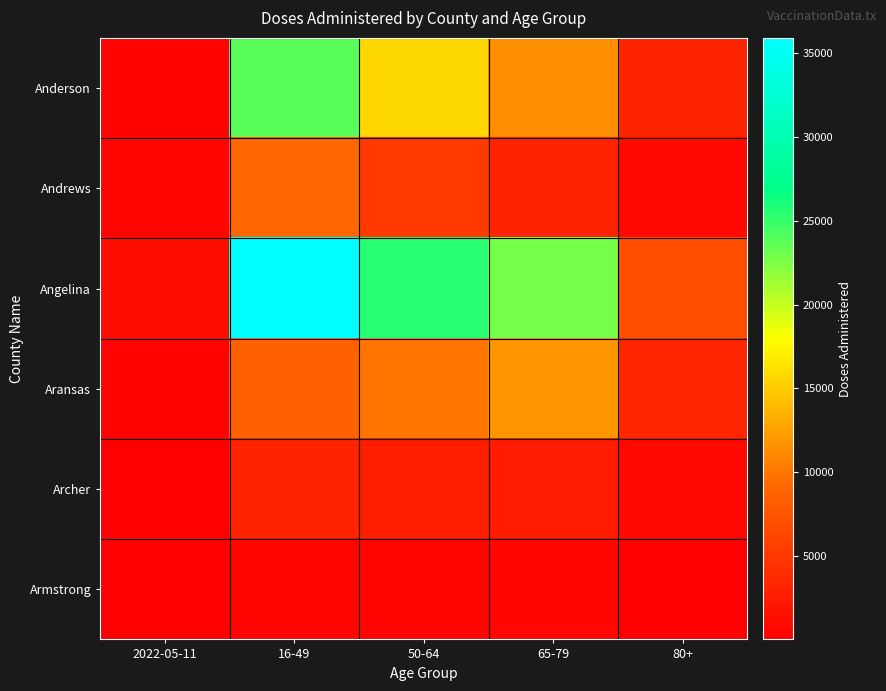

At which category is the sum across all series the highest?

16-49